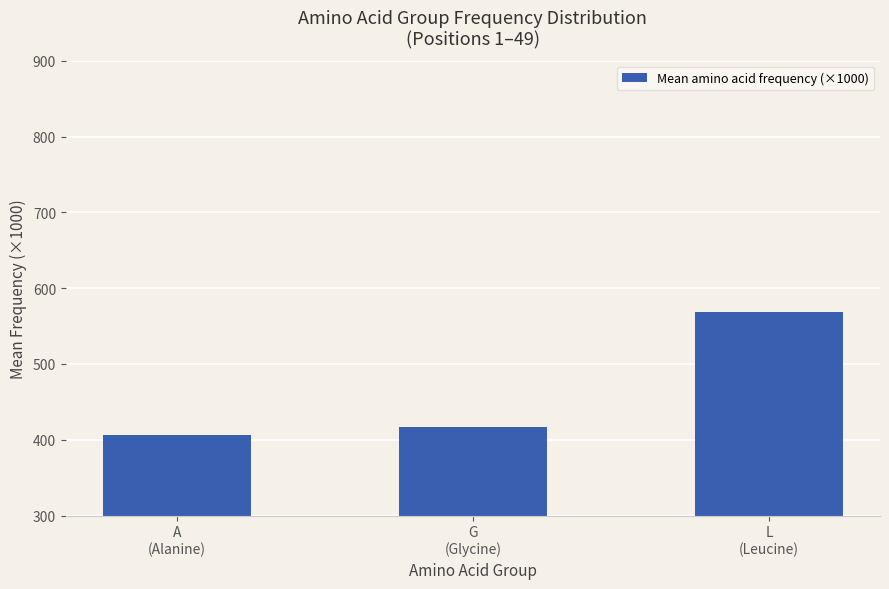

How many data points does each series have?

3